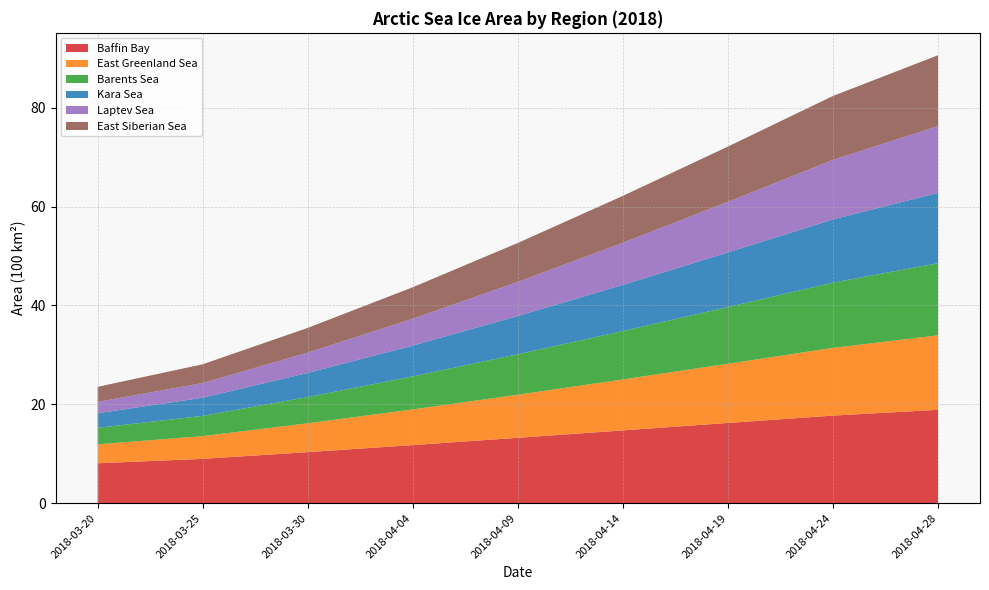

Reading right to left, extract all data points from this chart.

Baffin Bay: 18.9	17.7	16.2	14.7	13.2	11.8	10.3	9.0	8.1
East Greenland Sea: 15.1	13.7	12.0	10.3	8.7	7.2	5.8	4.6	3.8
Barents Sea: 14.6	13.2	11.5	9.8	8.2	6.7	5.3	4.1	3.3
Kara Sea: 14.2	12.8	11.0	9.3	7.7	6.2	4.9	3.7	2.9
Laptev Sea: 13.5	12.0	10.2	8.5	6.9	5.4	4.1	3.0	2.3
East Siberian Sea: 14.3	12.9	11.2	9.5	7.9	6.4	5.0	3.8	3.0